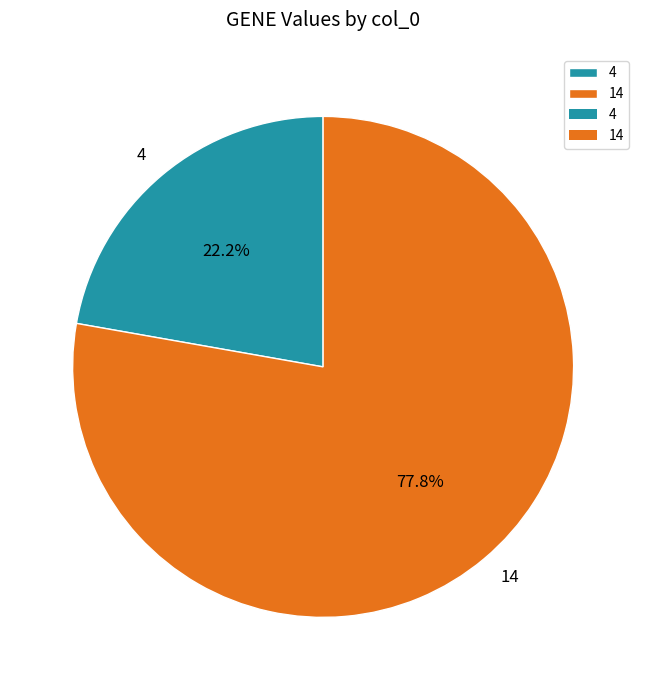

Does 14 account for over 50% of the chart?

Yes